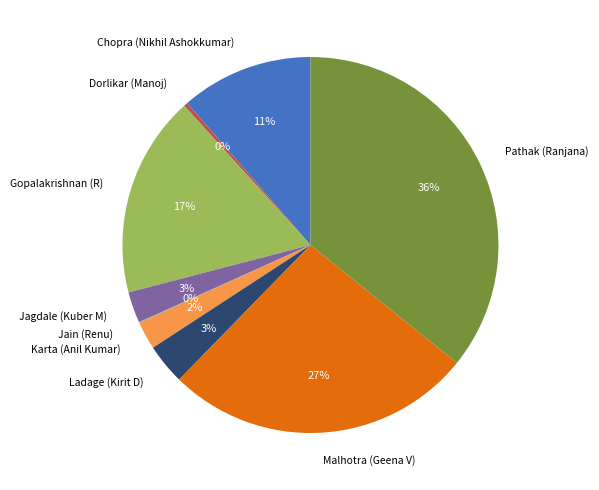

Approximately how many times larger is the value at Pathak (Ranjana) compared to Malhotra (Geena V)?

1.3